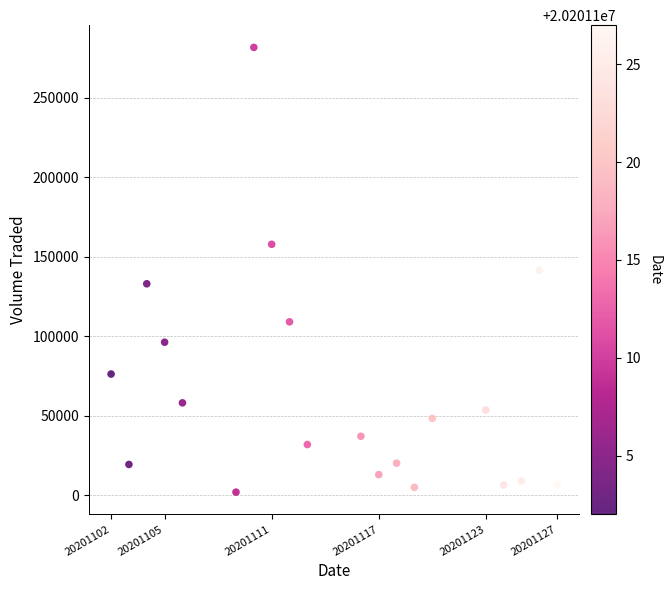

What is the range of Y values (max minus min)?

279400